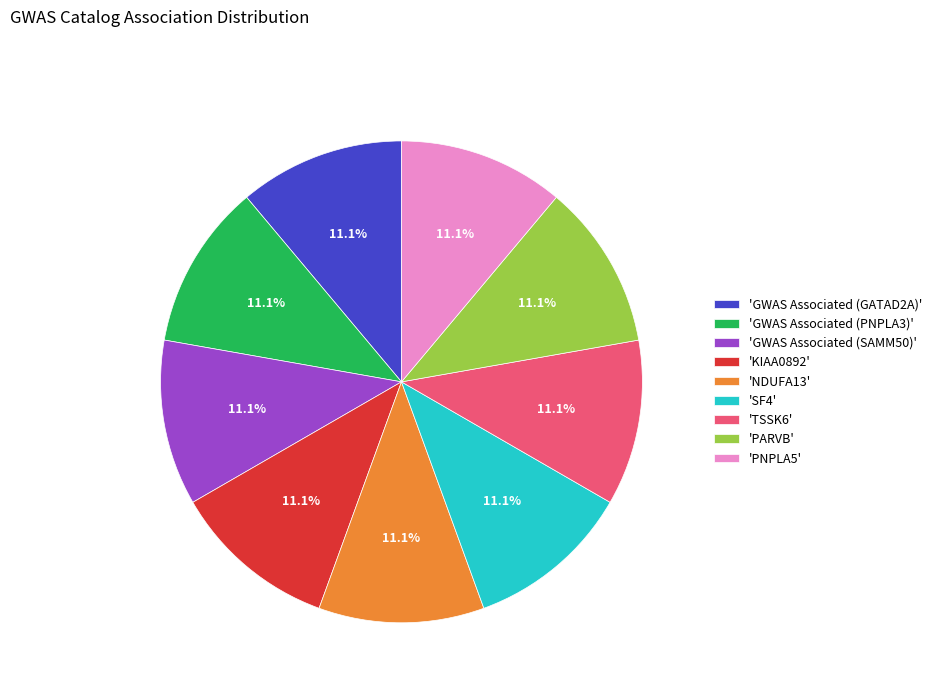

What is the ratio of the value at 'GWAS Associated (GATAD2A)' to the value at 'PNPLA5'?

1.0